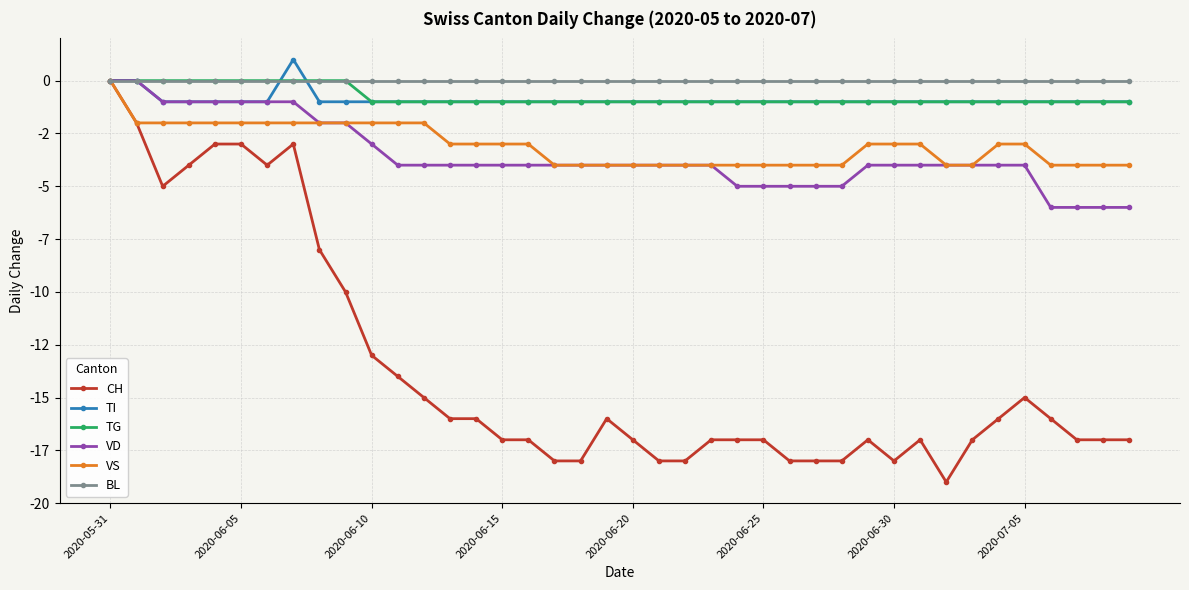

Is this an area chart (filled region under the line)?

No